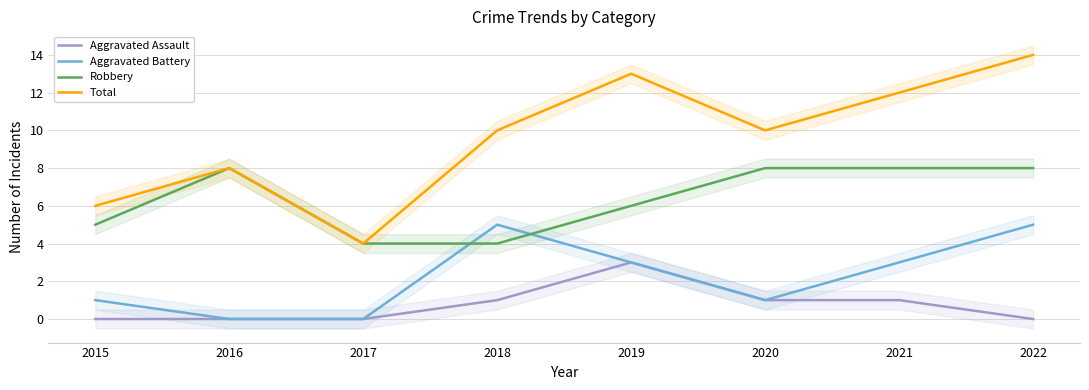

List the series in order of their peak value, lowest first.

Aggravated Assault, Aggravated Battery, Robbery, Total